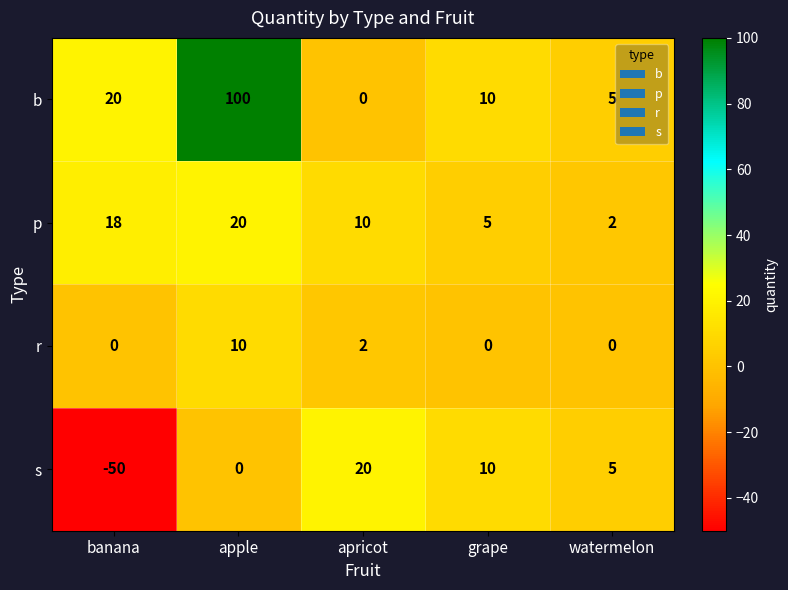

At which category does the chart reach its peak across all series?

apple